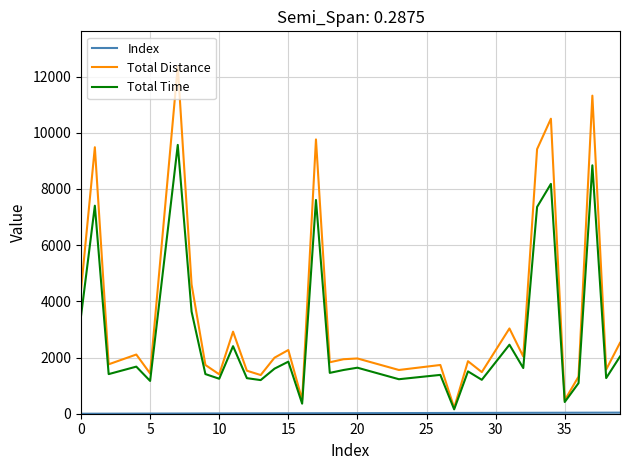

Which series has the widest spread of values?

Total Distance